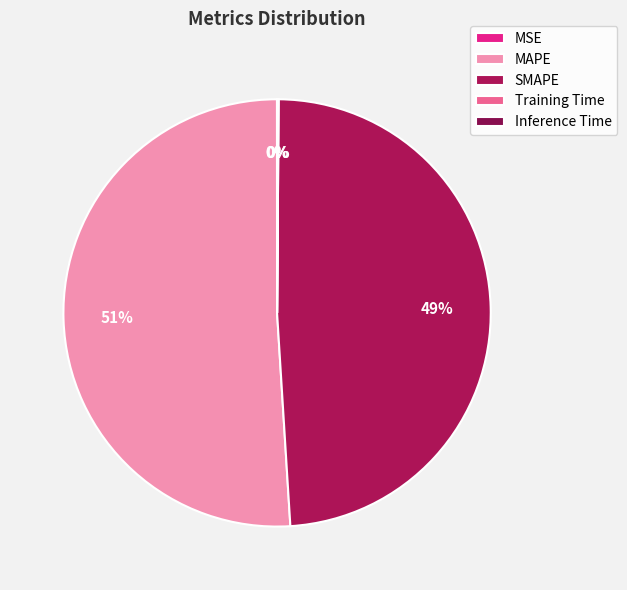

Which category has the smallest portion of the pie?

MSE